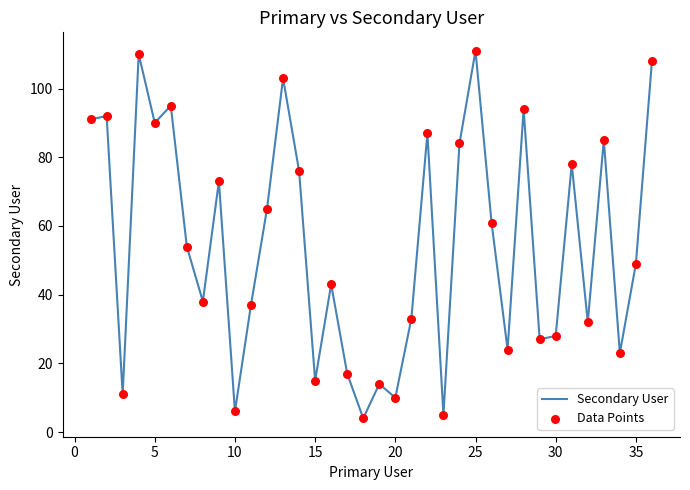

What is the difference between the maximum and minimum values?

107